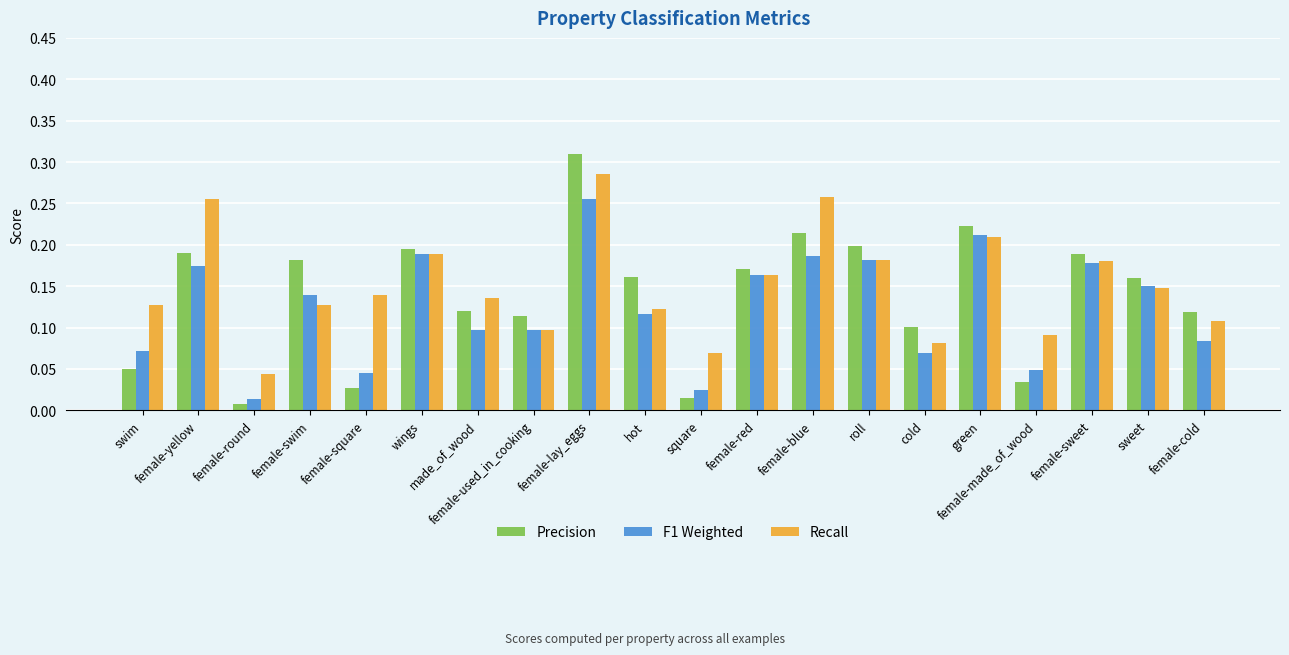

Which category has the lowest value in the Precision series?

female-round